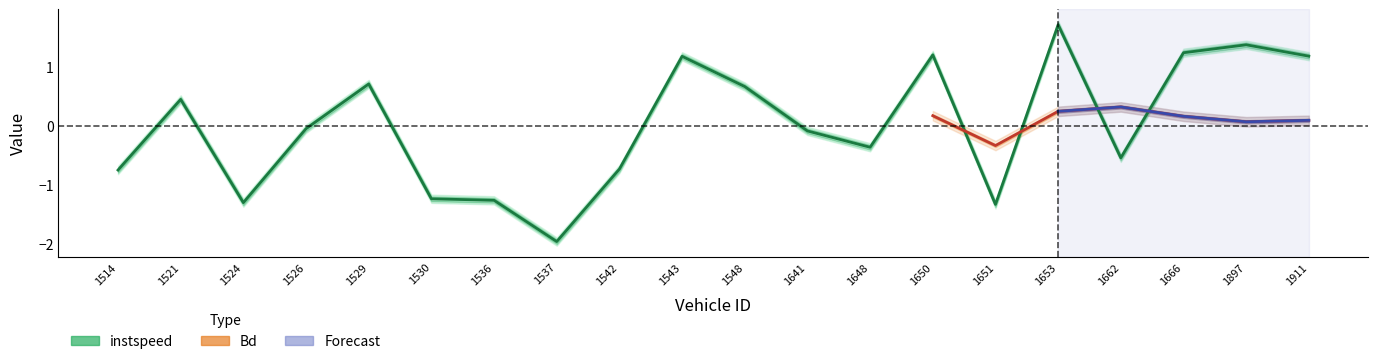

True or false: the data shows -1.3 at 1651.

True